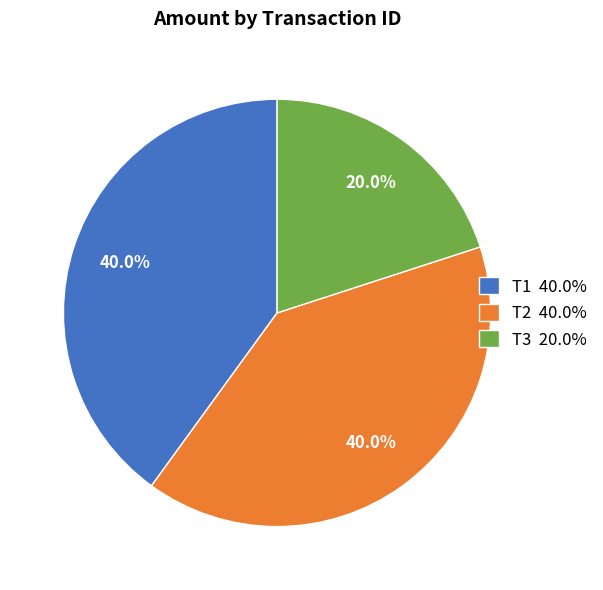

How much of the chart is everything except T2?

60.0%